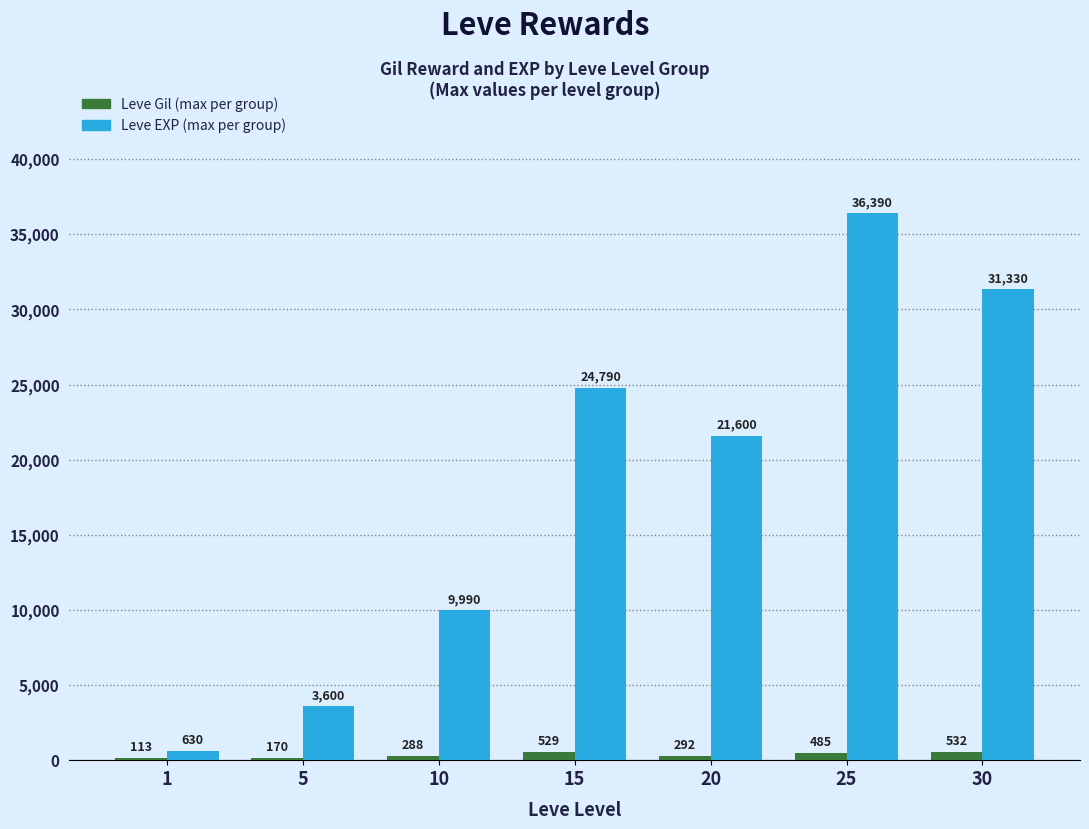

What is the total value across all series at 5?

3770